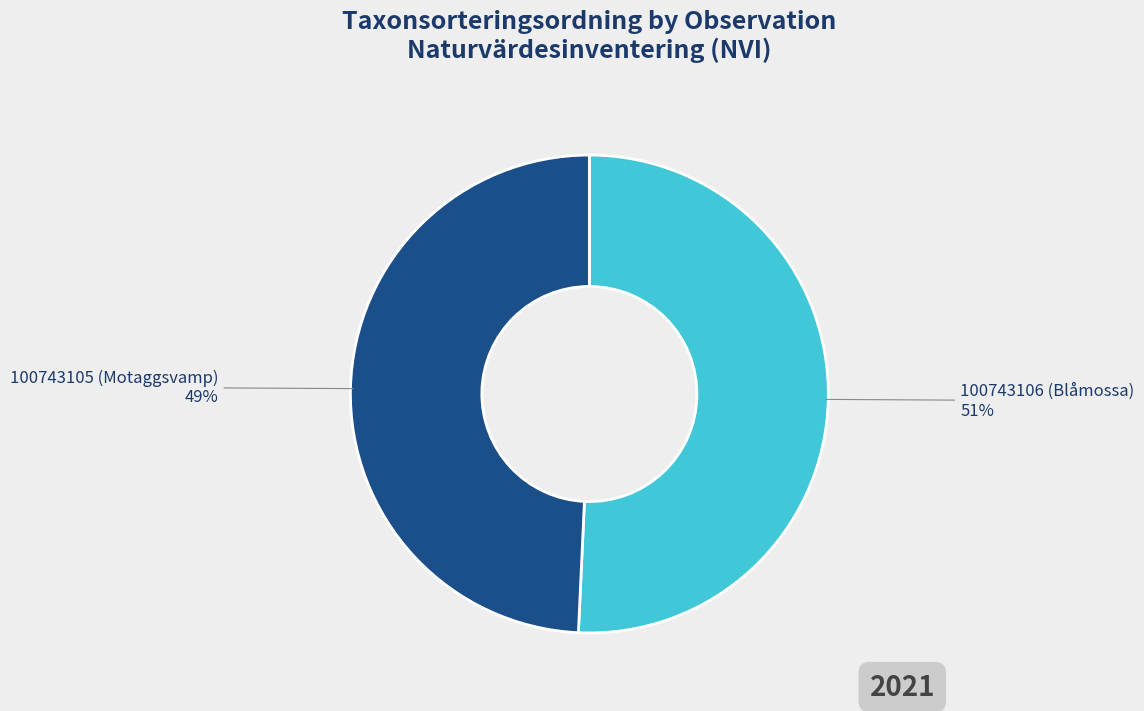

Is there a majority slice in this chart?

Yes